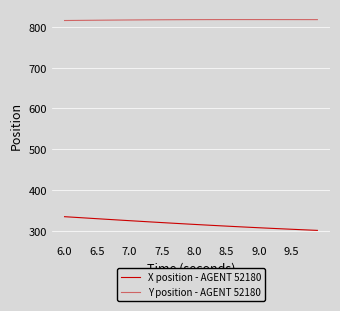

What is the maximum value for X position - AGENT 52180?

334.2